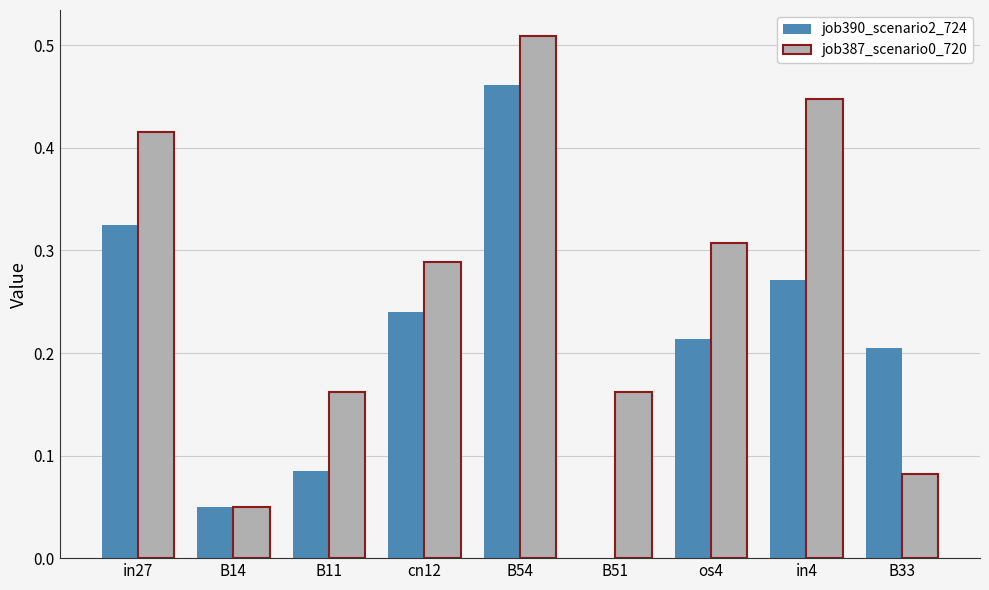

The job390_scenario2_724 series shows 0.4 at cn12. True or false?

False